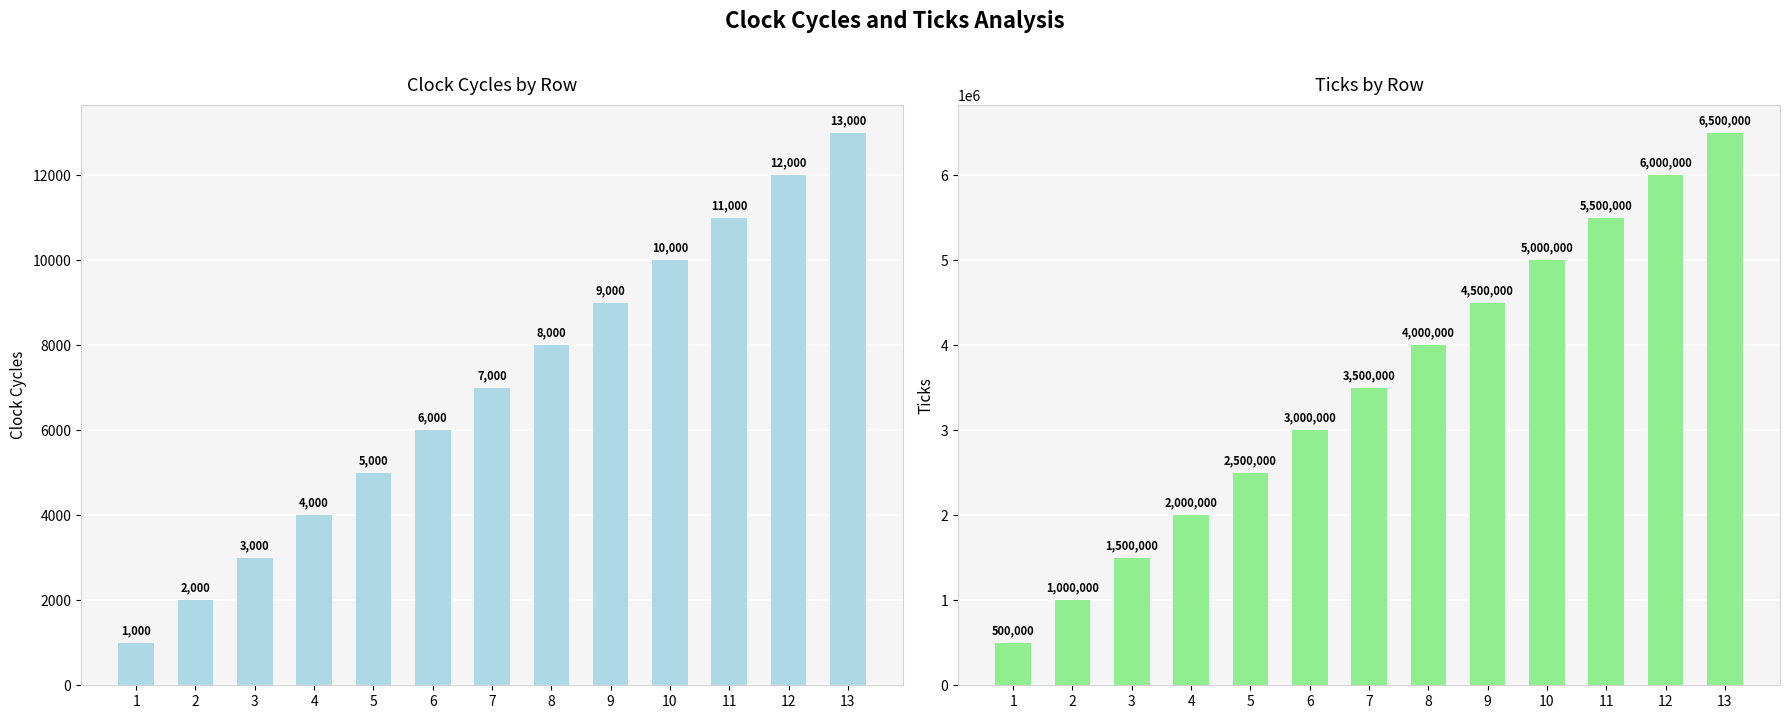

List the series in order of their peak value, lowest first.

Clock cycles, Ticks